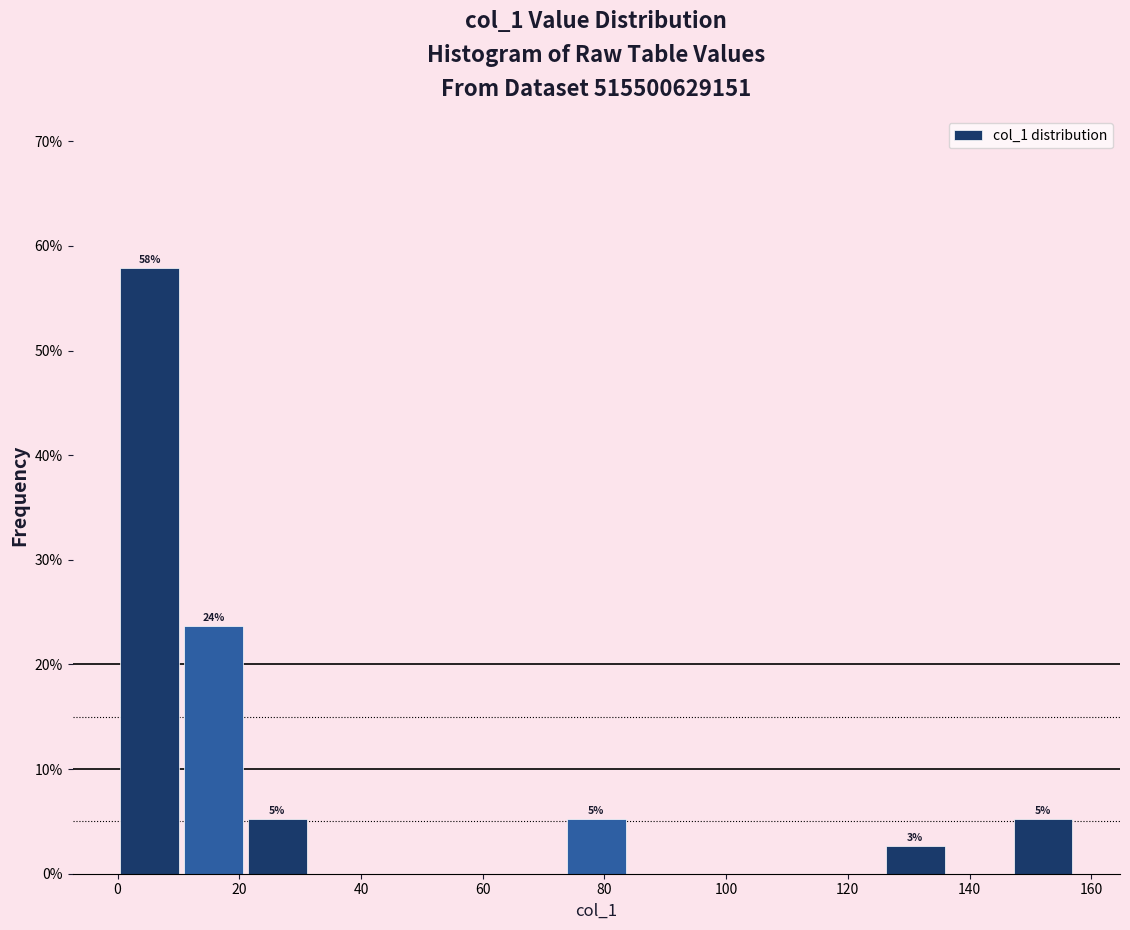

Over which range of the x-axis is the bar tallest?

0 to 10